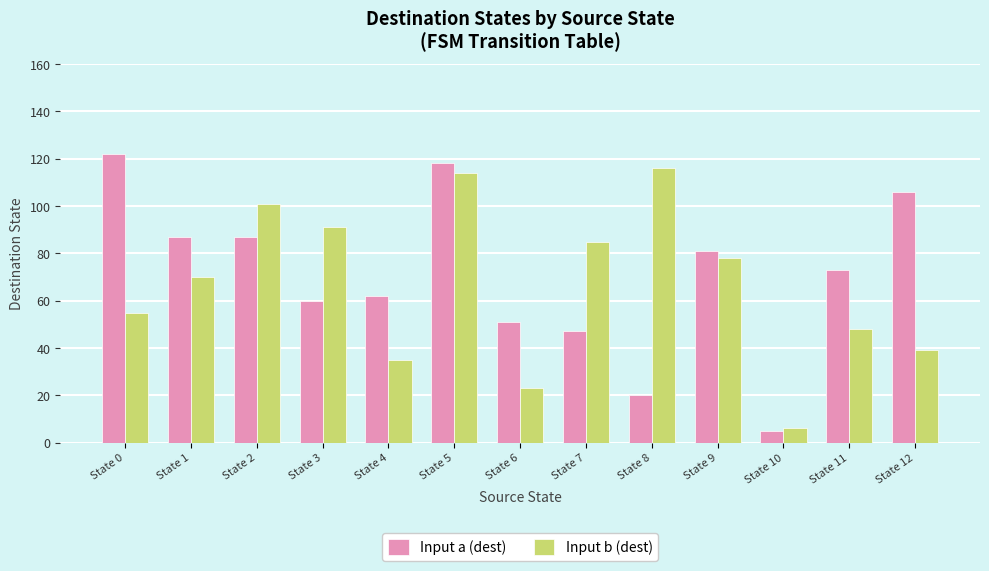

How many bars are there in each group?

2